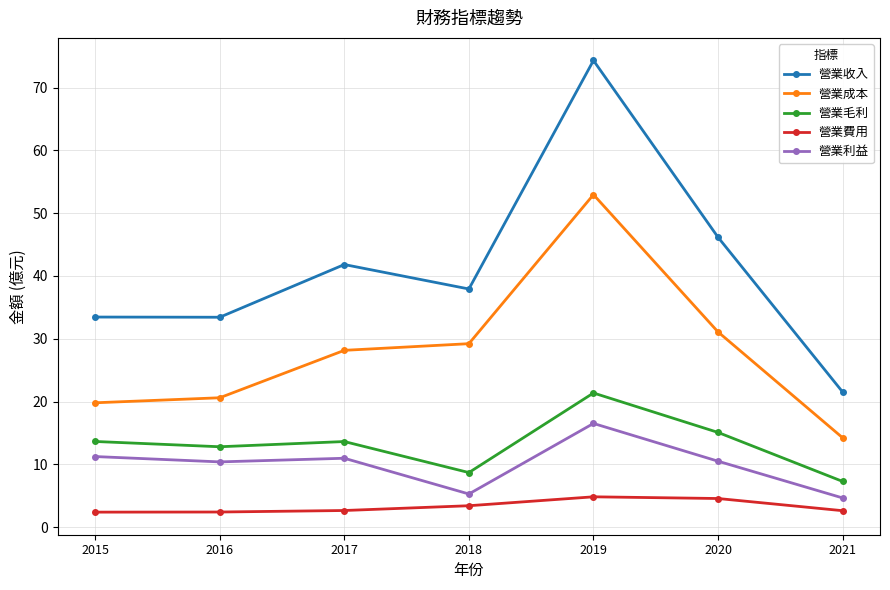

The value of 營業成本 at 2019 is 91.1. True or false?

False